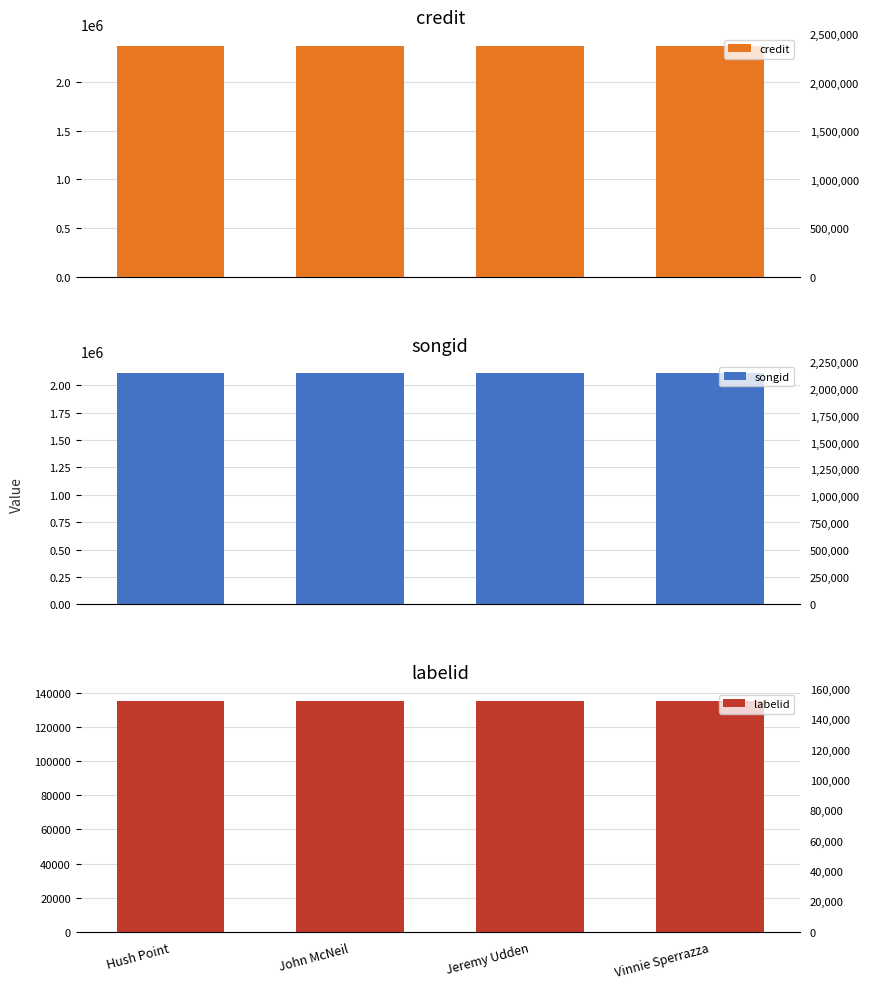

Reading left to right, extract all data points from this chart.

credit: Hush Point=2370459	John McNeil=2370459	Jeremy Udden=2370459	Vinnie Sperrazza=2370459
songid: Hush Point=2112485	John McNeil=2112485	Jeremy Udden=2112485	Vinnie Sperrazza=2112485
labelid: Hush Point=135553	John McNeil=135553	Jeremy Udden=135553	Vinnie Sperrazza=135553